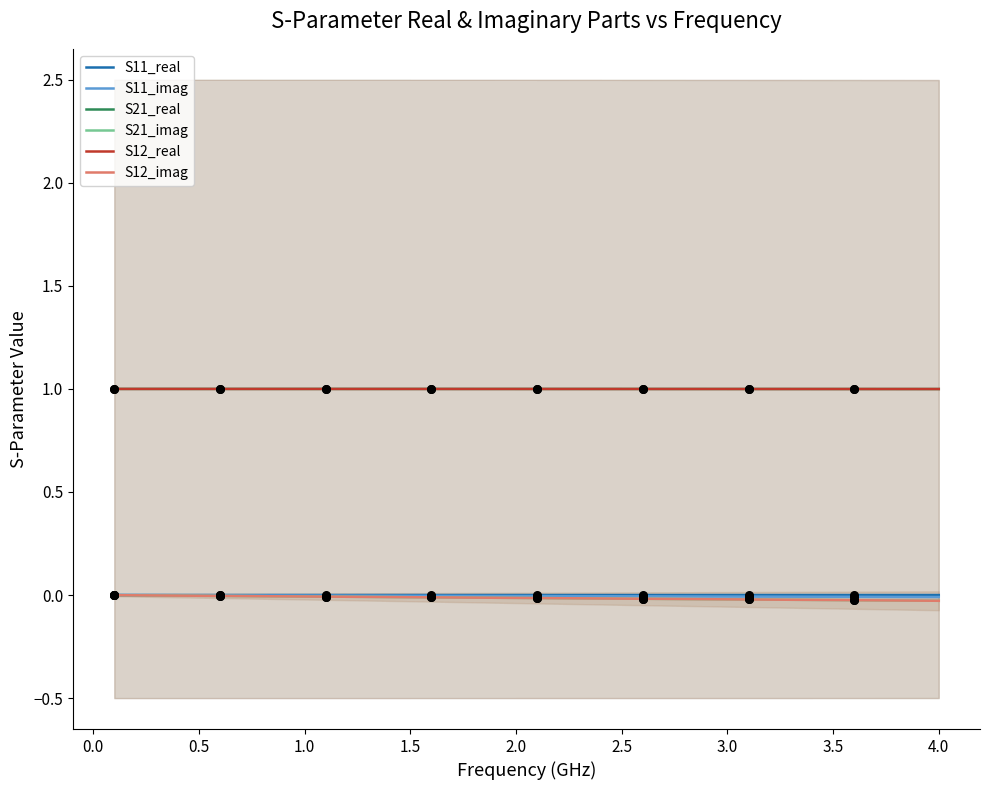

Which series has the largest Y range (max minus min)?

S21_imag